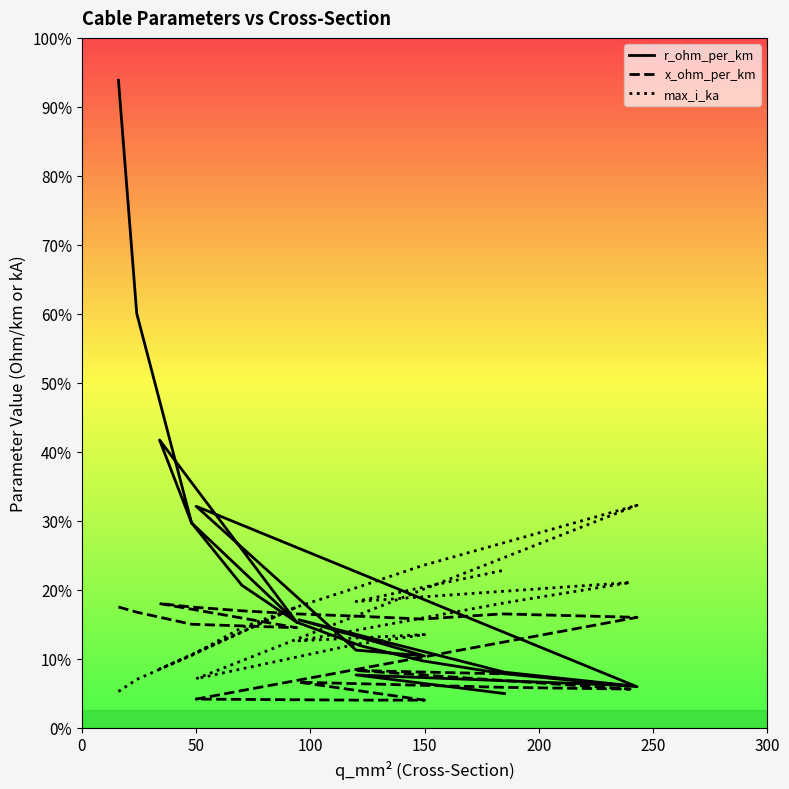

What position from the right is 250?

15